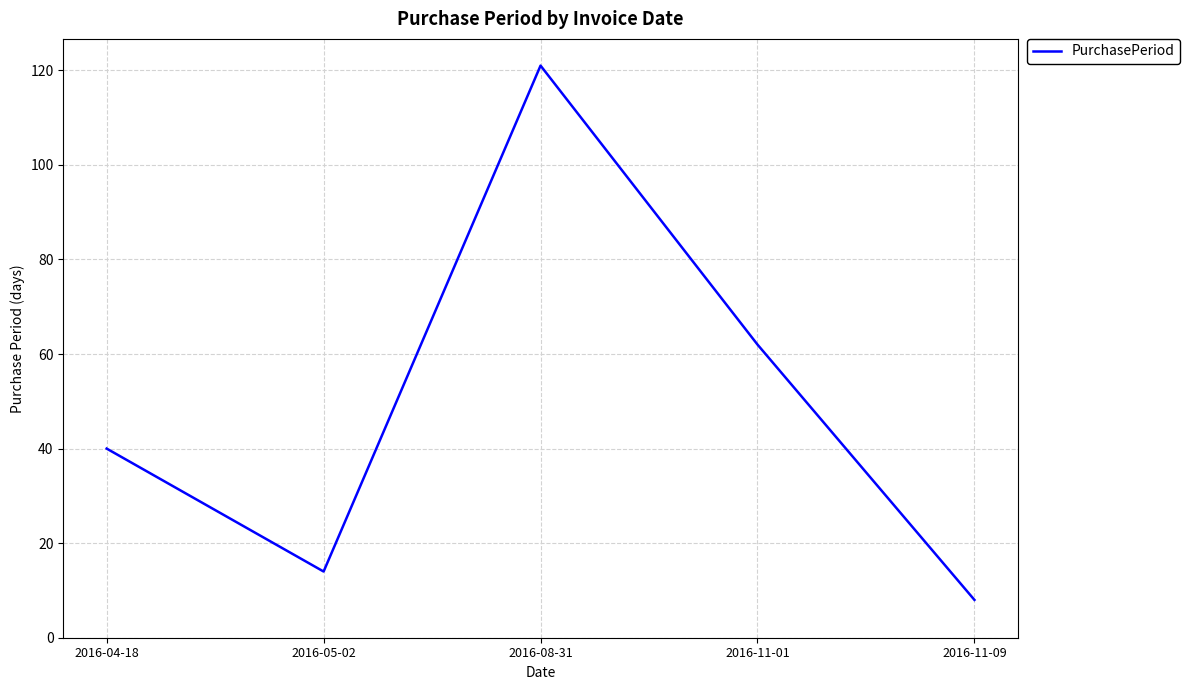

Between 2016-11-09 and 2016-08-31, which is larger?

2016-08-31